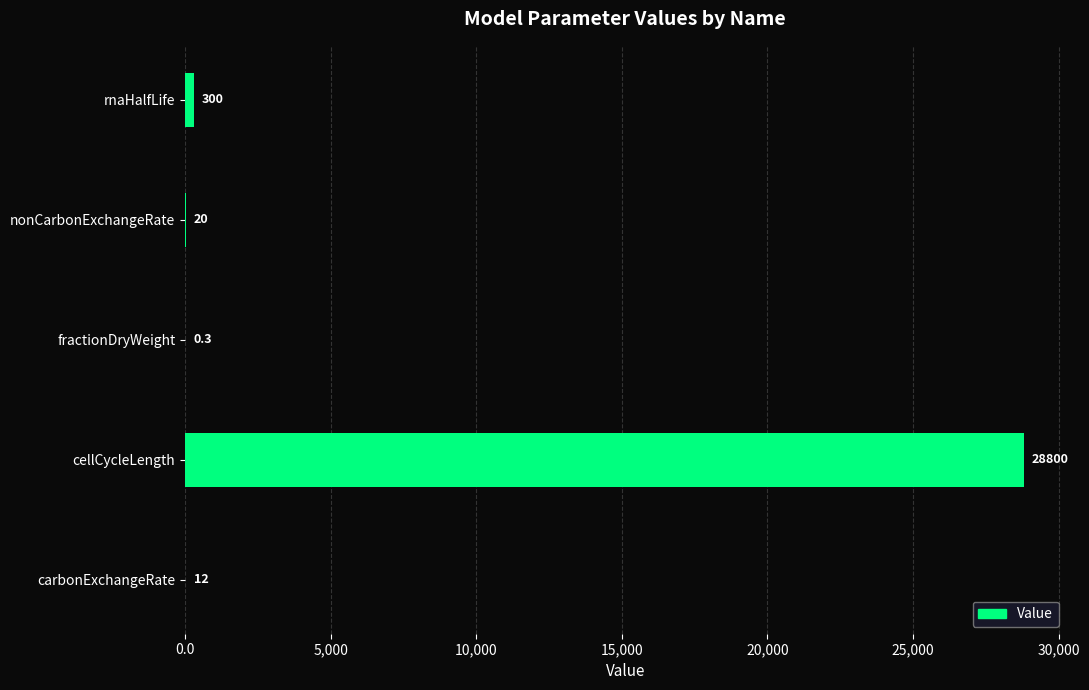

What is the maximum value shown in the chart?

28800.0